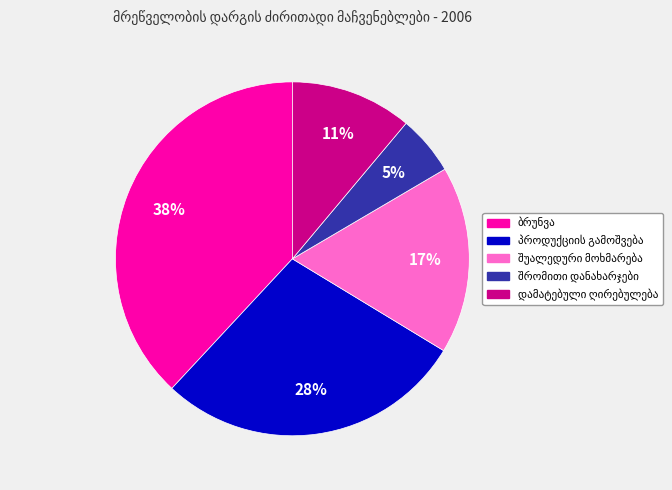

To the nearest percent, what is the difference between the largest and smallest slice percentages?

33%